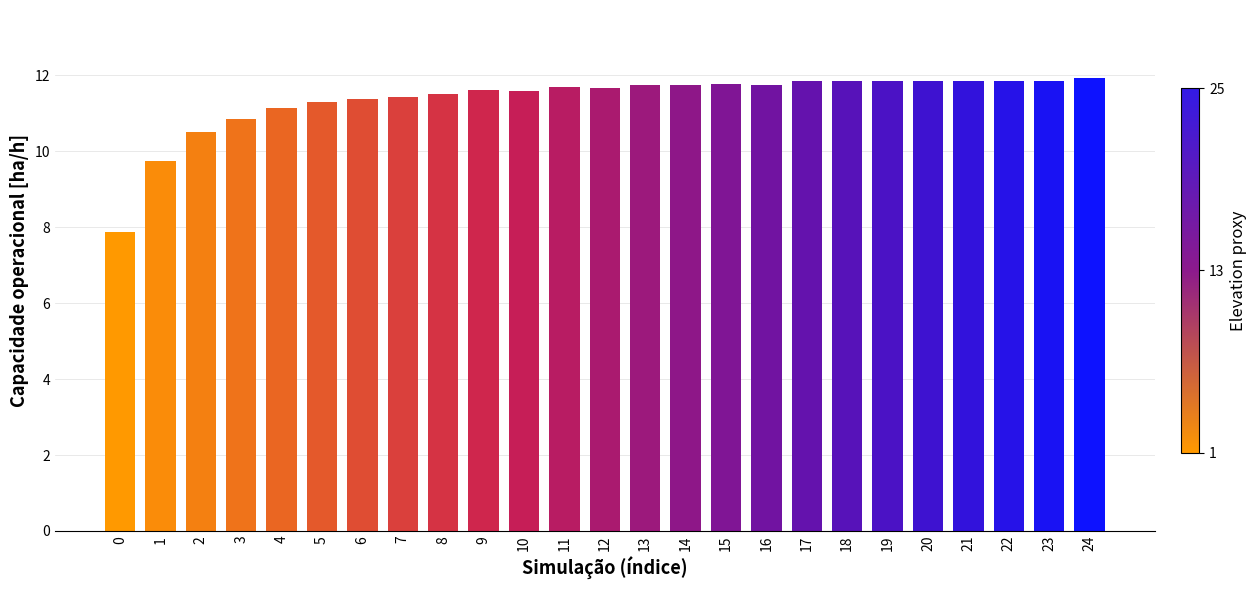

What is the value of the 18th bar from the left?

11.8